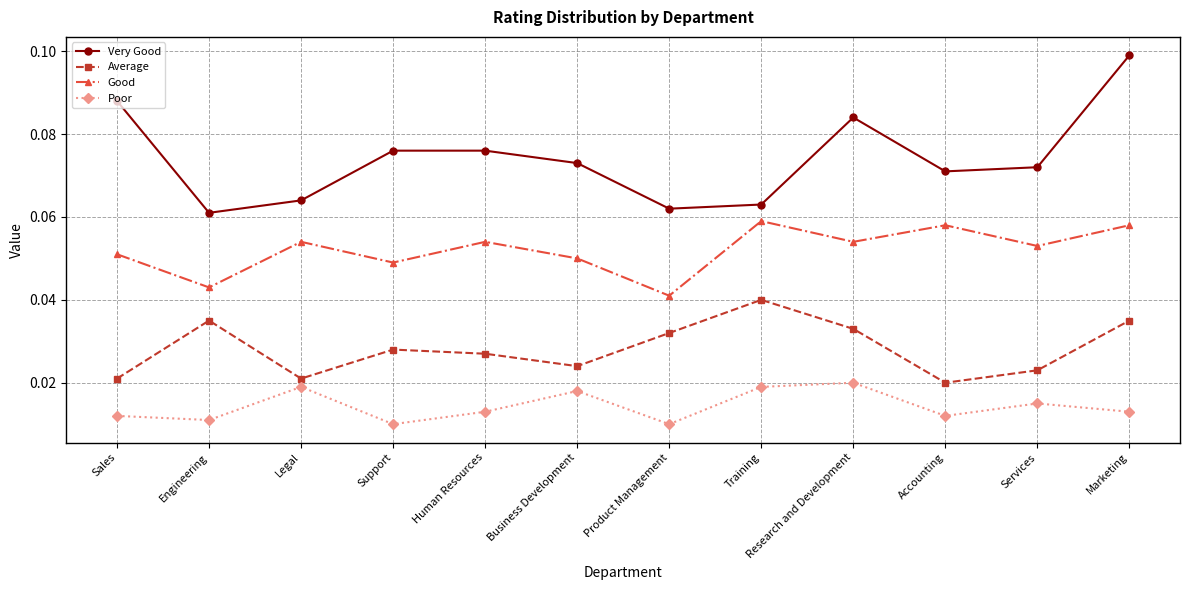

True or false: Average and Poor intersect in this chart.

False